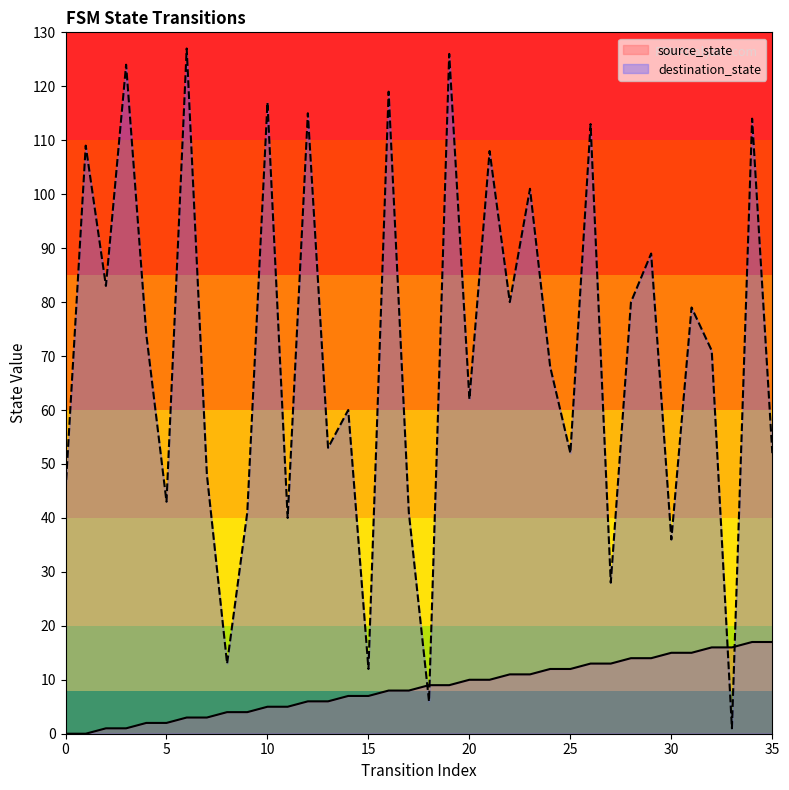

Is the value of destination_state at 0 greater than the value of source_state at 29?

Yes